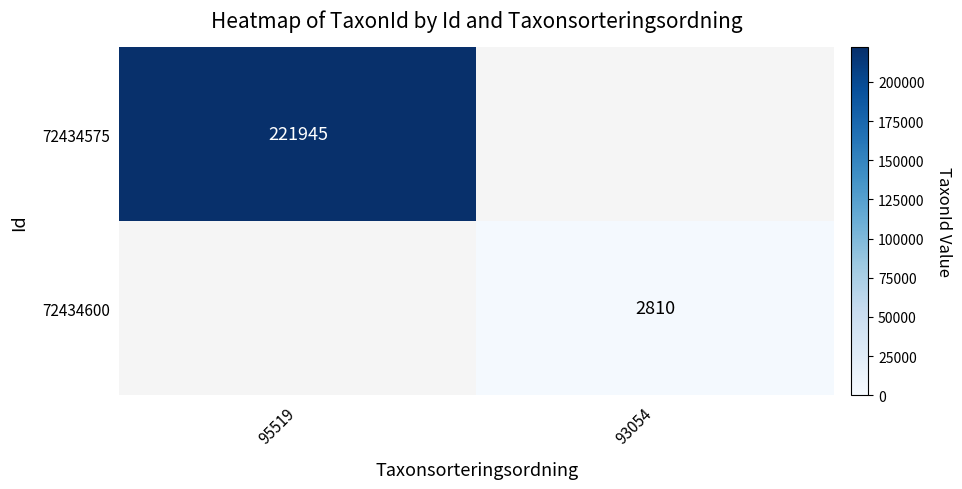

True or false: 72434575 has a value of 305452 at 95519.

False